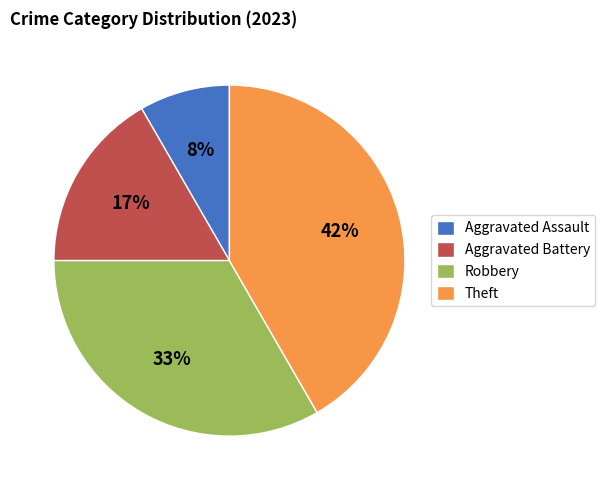

To the nearest percent, what portion does Aggravated Assault represent?

8%